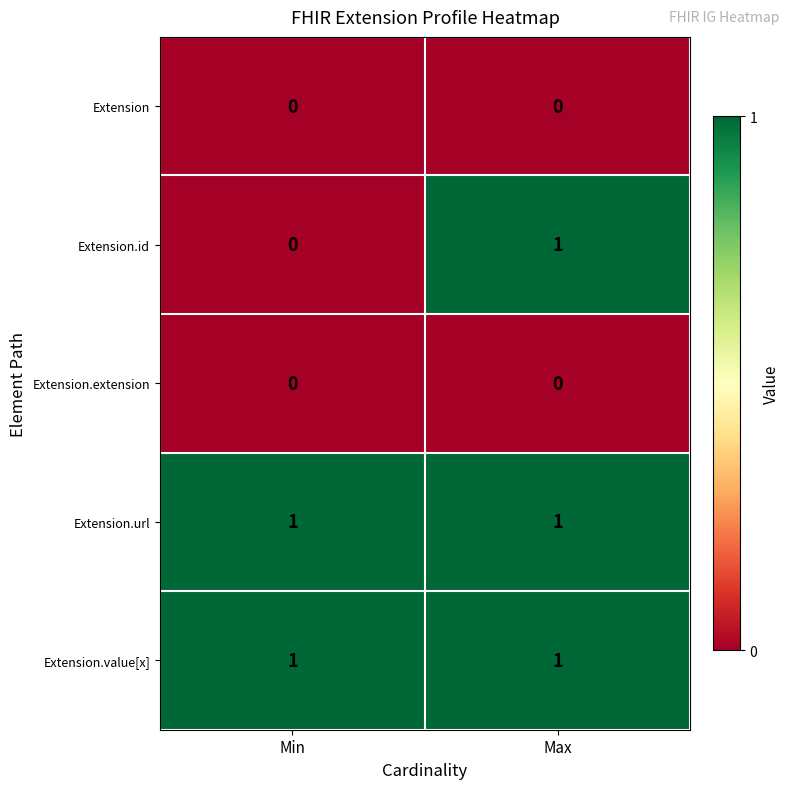

Reading right to left, list all the values displayed in this chart.

Extension: 0	0
Extension.id: 1	0
Extension.extension: 0	0
Extension.url: 1	1
Extension.value[x]: 1	1